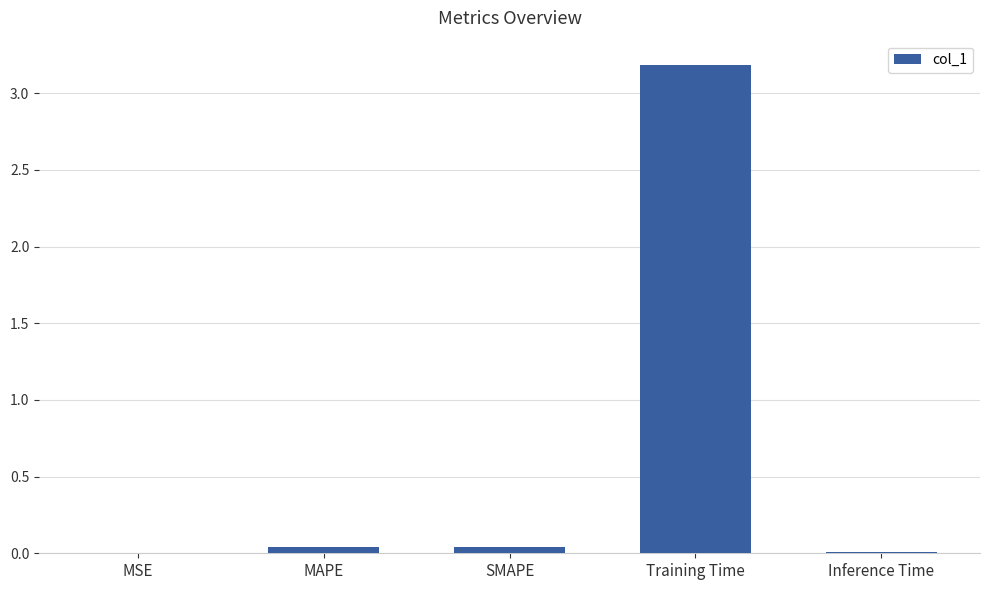

What is the sum of all values?

3.3